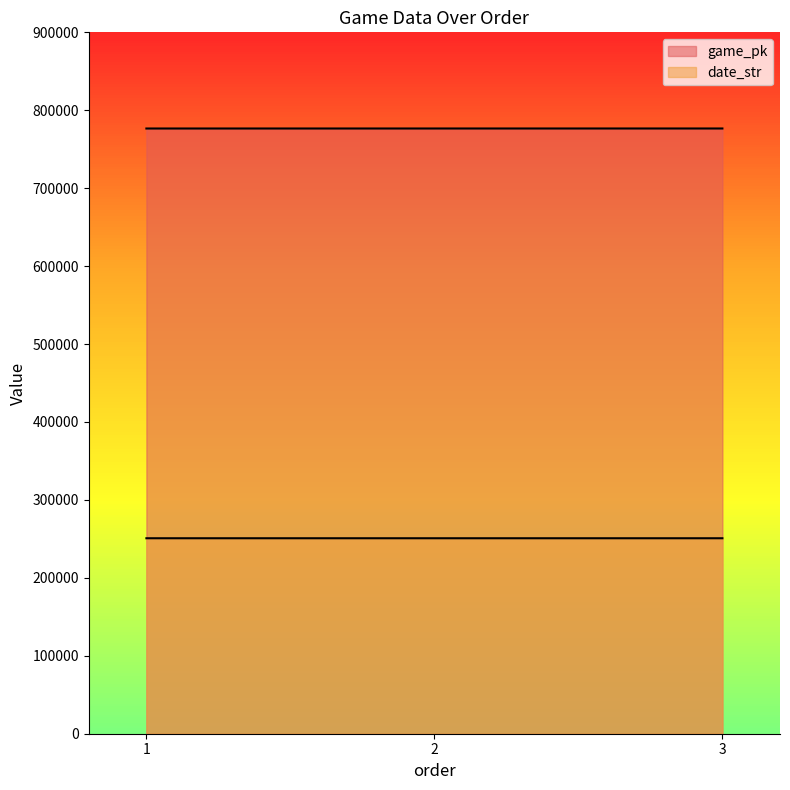

What is the total value across all series at 2?

1027432